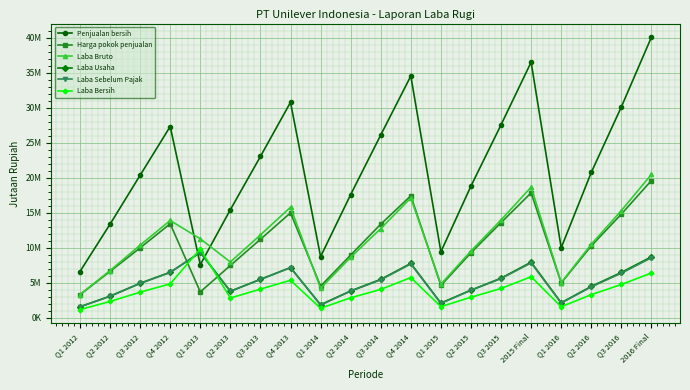

At which category is the sum across all series the highest?

2016 Final